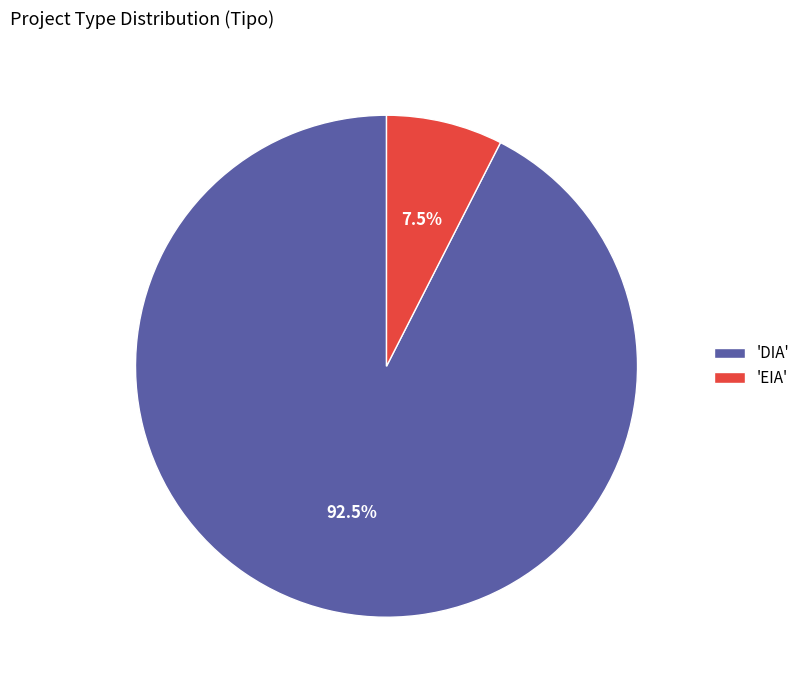

Which has a higher value, 'DIA' or 'EIA'?

'DIA'